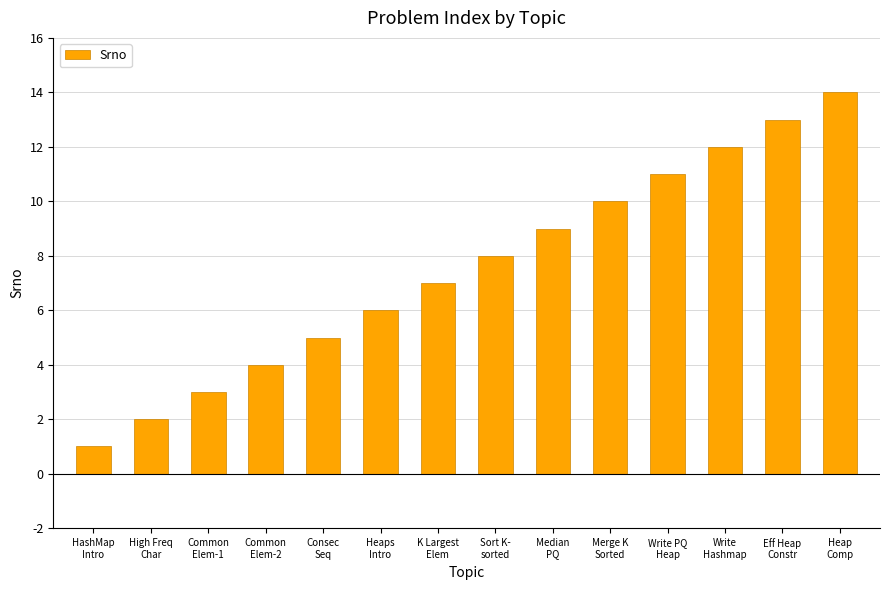

What is the maximum value shown in the chart?

14